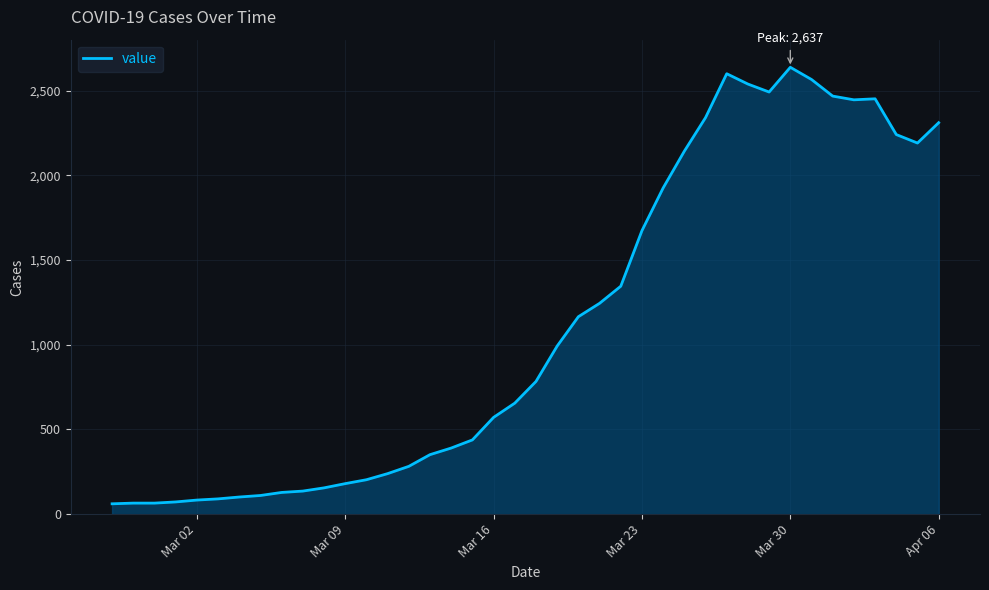

True or false: the data has more than 2 interior local peaks.

True